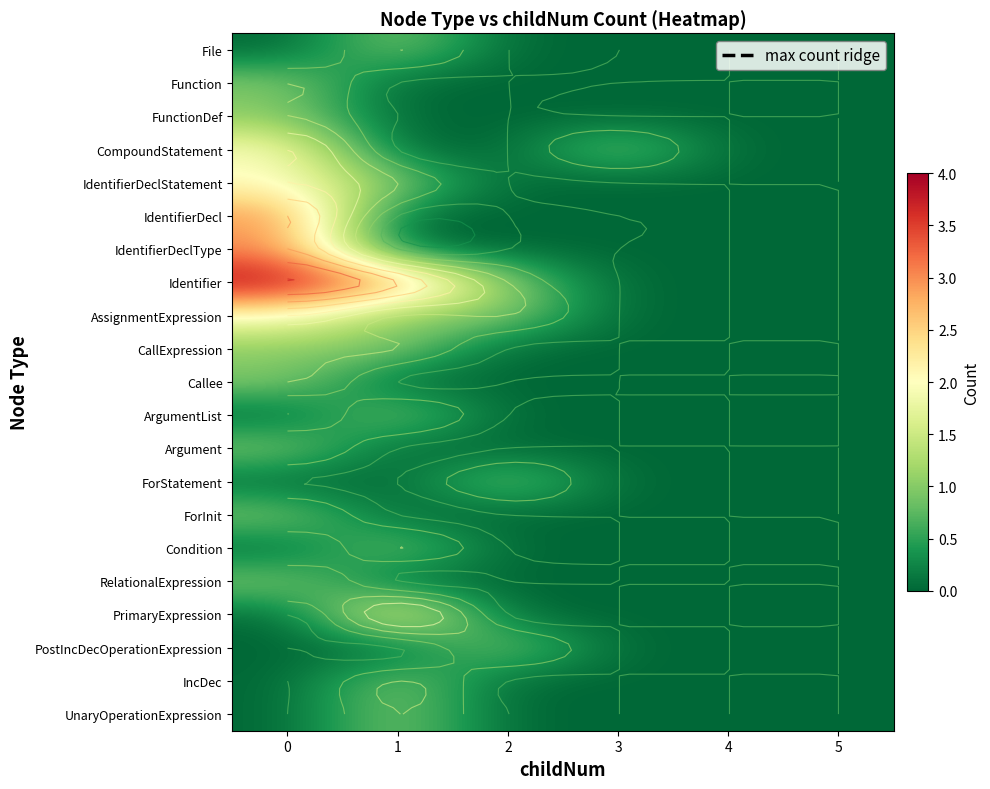

Which series has the largest range (max minus min)?

Identifier